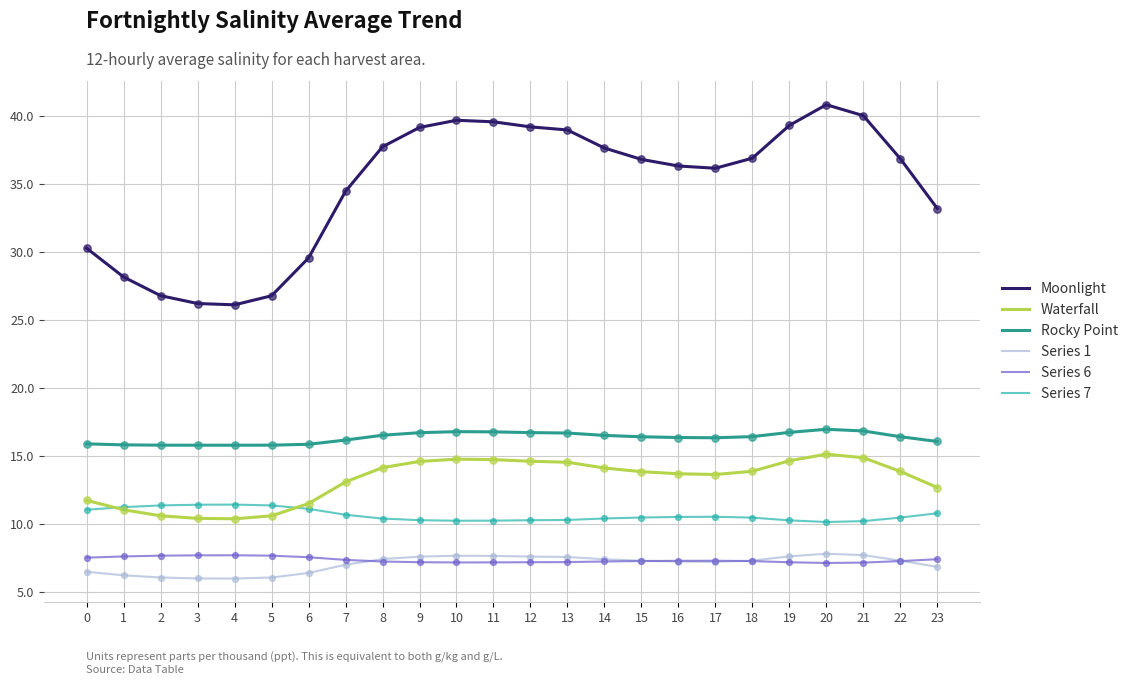

At which category is the sum across all series the highest?

20